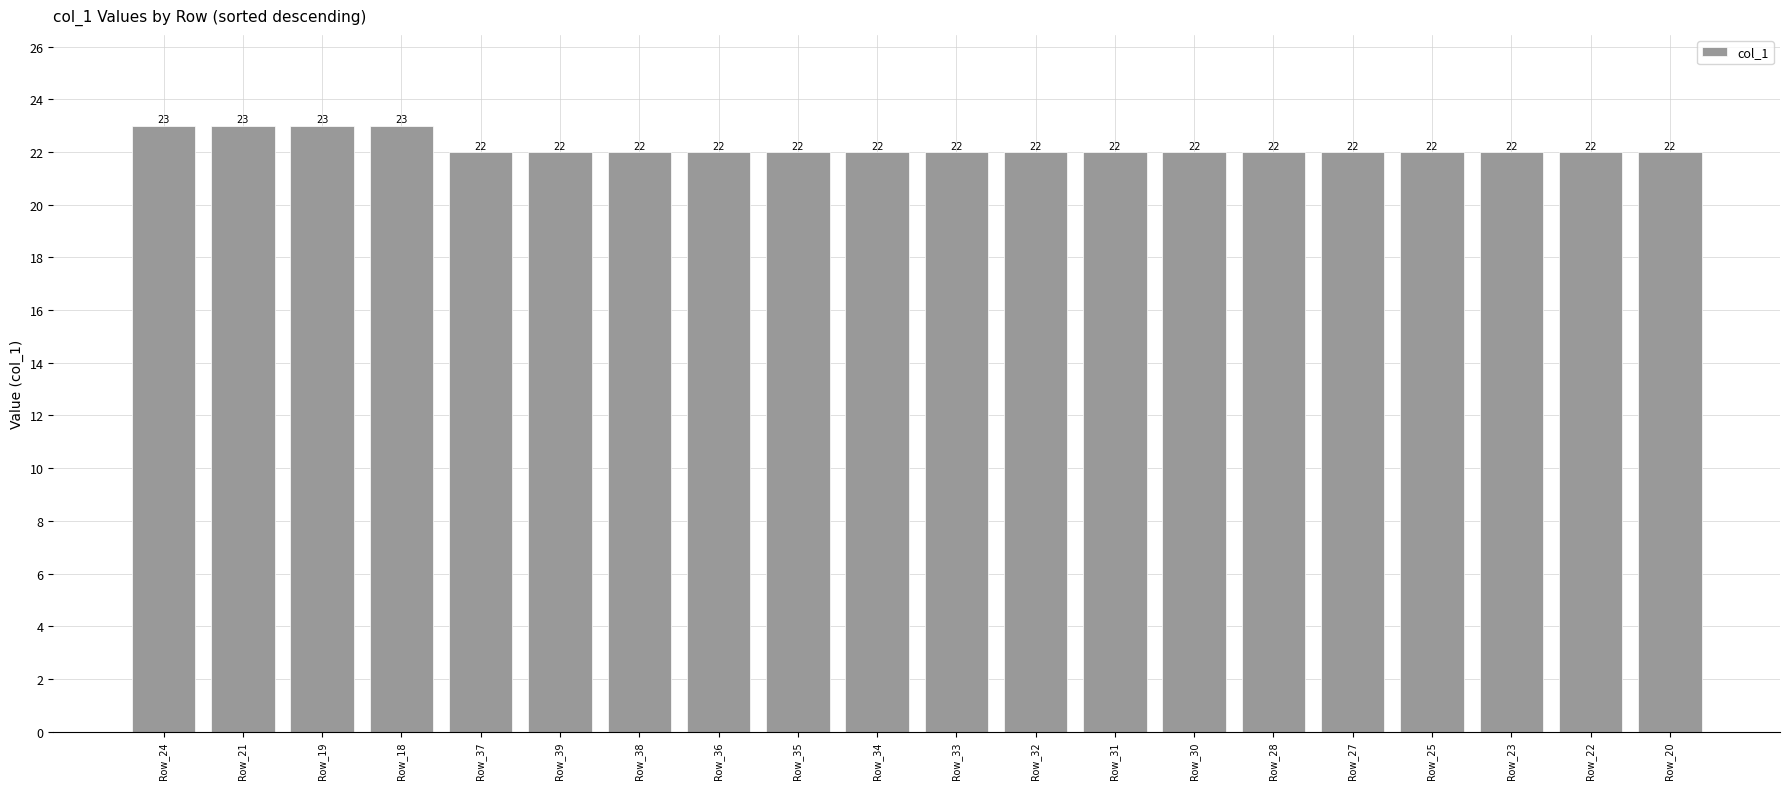

What is the value of the 3rd bar from the left?

23